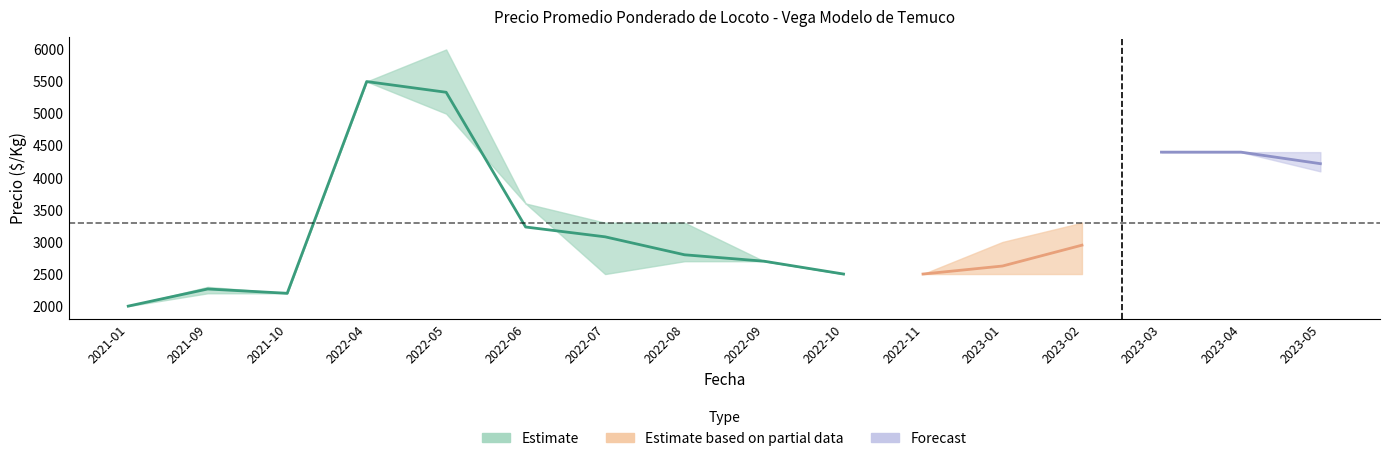

True or false: Precio máximo and Precio mínimo intersect in this chart.

False